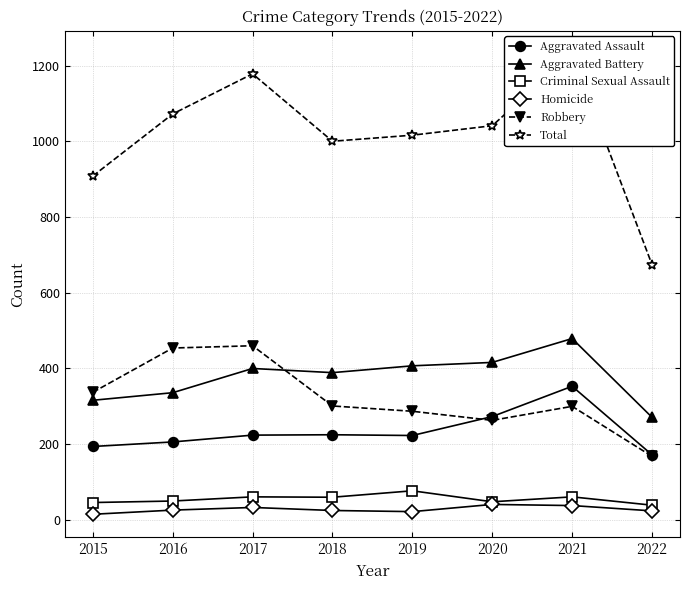

Where is the first local minimum for Total?

2018